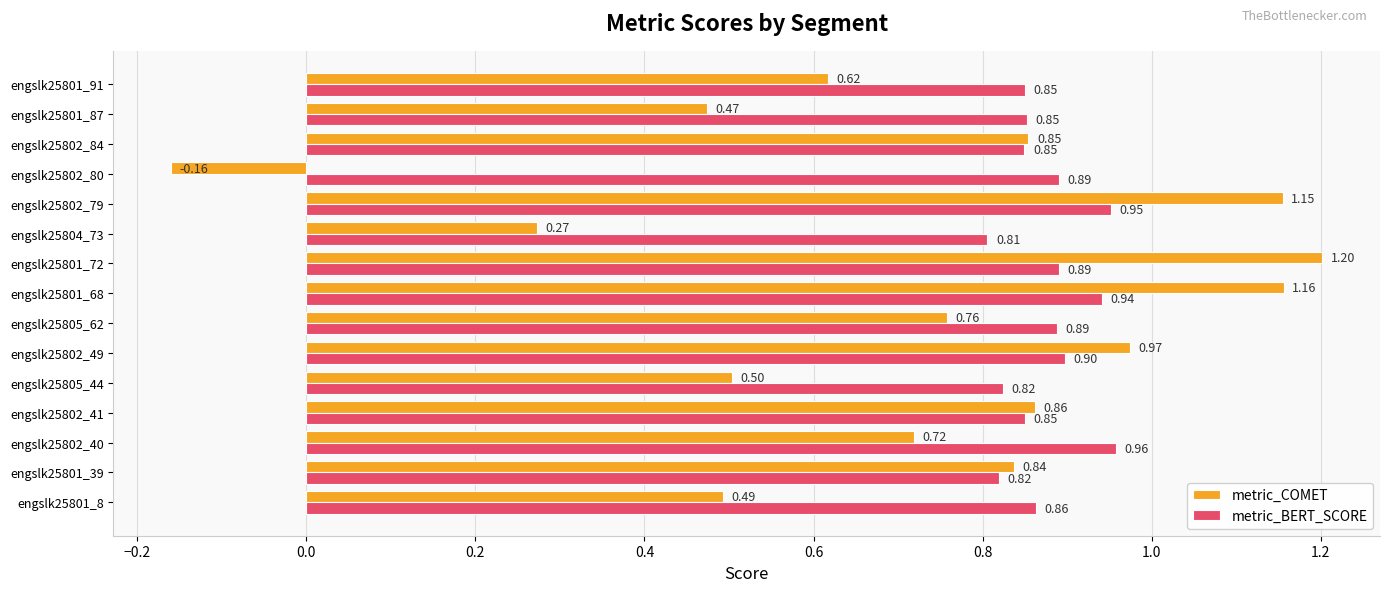

Which series has the largest range (max minus min)?

metric_COMET